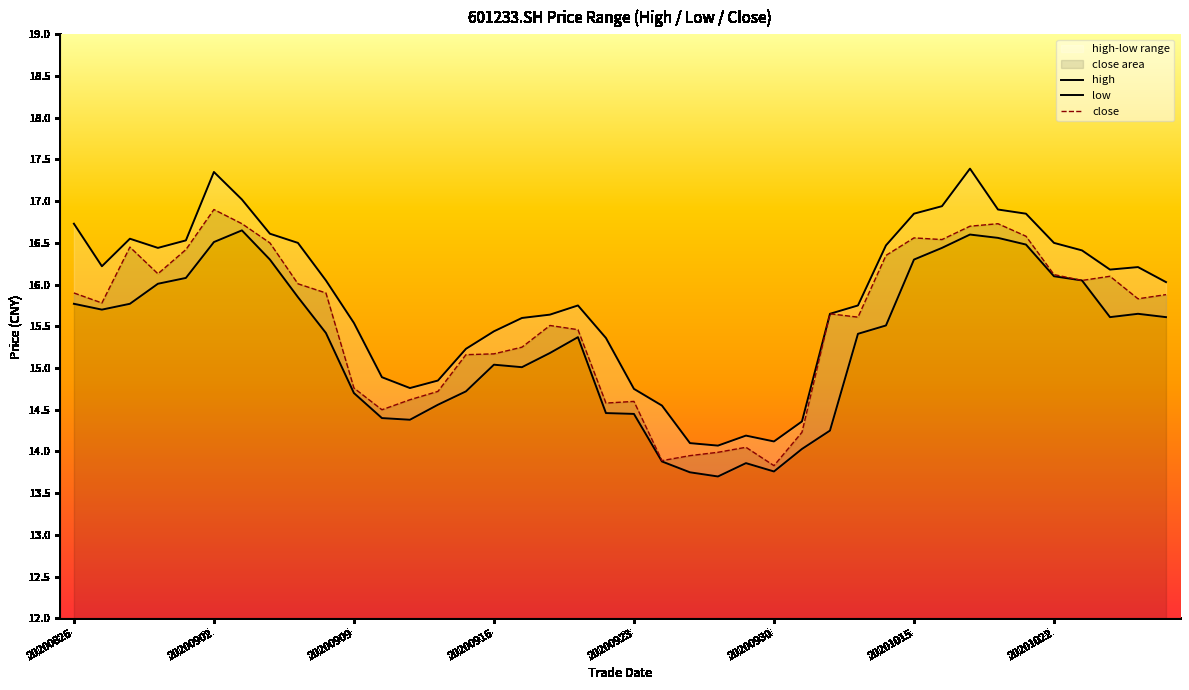

What is the smallest value displayed?

13.7